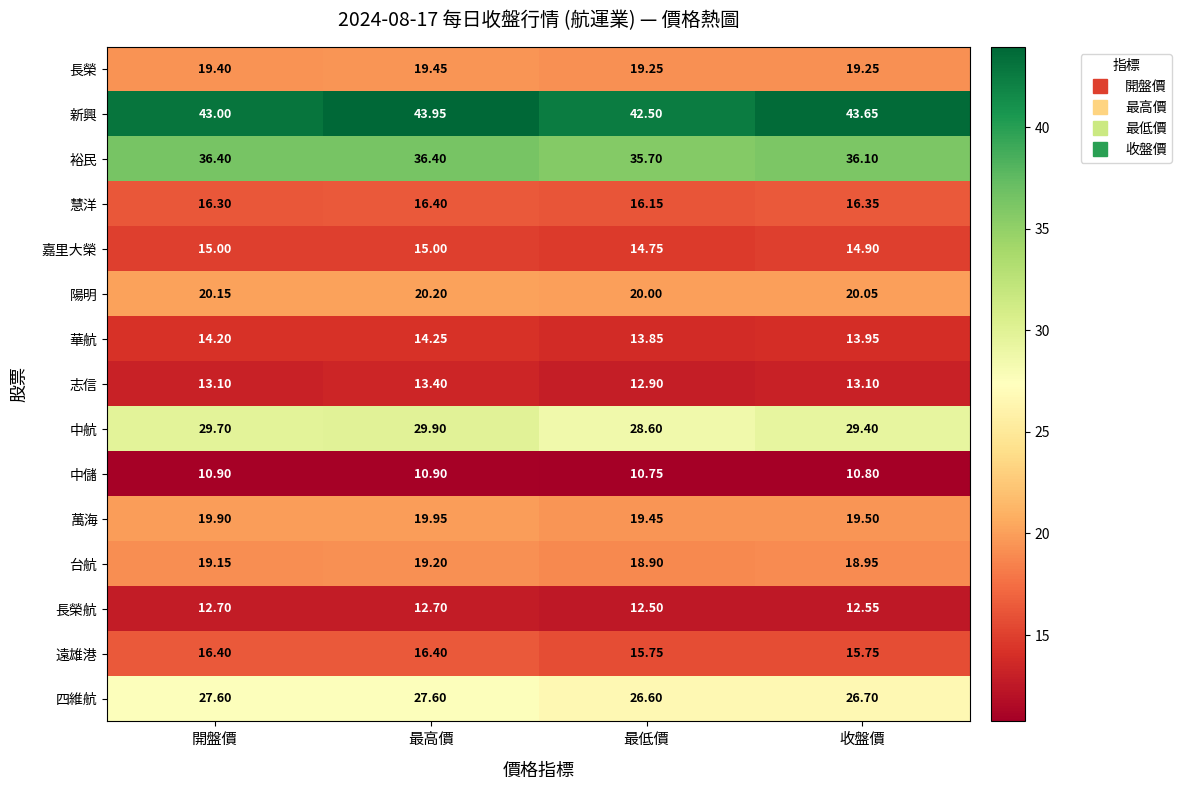

List the labels in order of 慧洋 value, smallest first.

最低價, 開盤價, 收盤價, 最高價